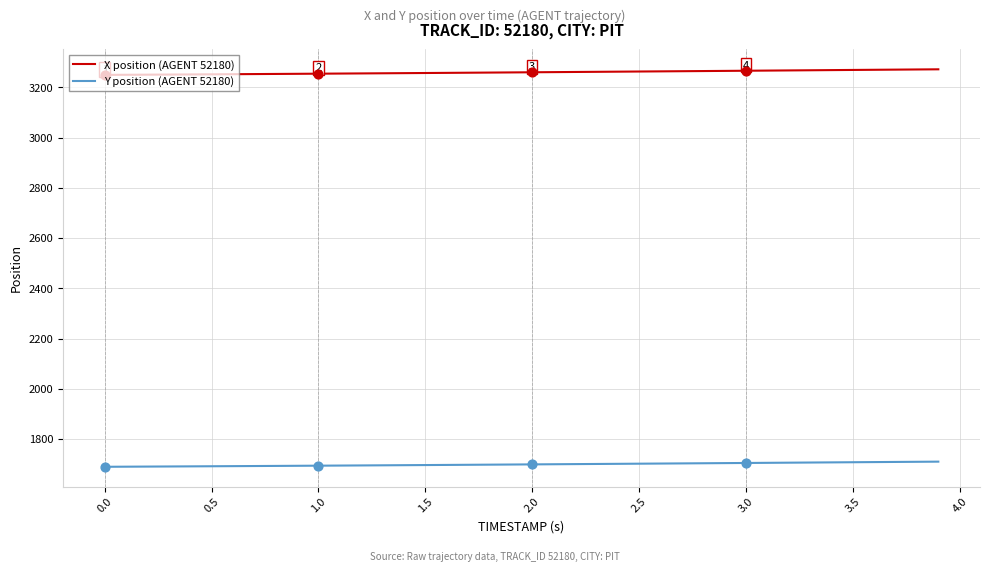

What are all the series names shown in the legend?

X position (AGENT 52180), Y position (AGENT 52180)